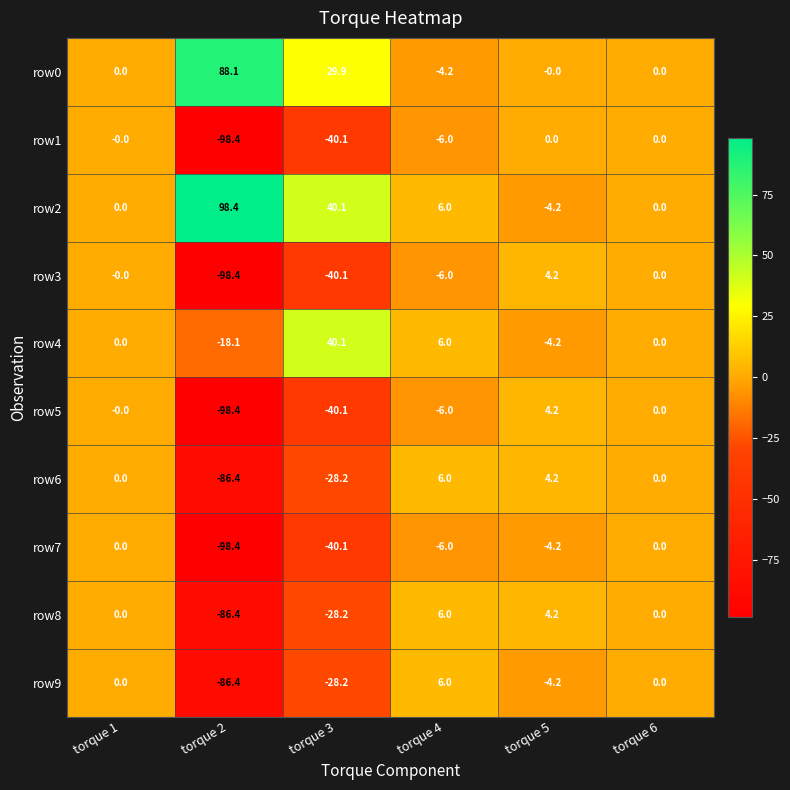

Where is row0 nearest to the value 41?

torque 3